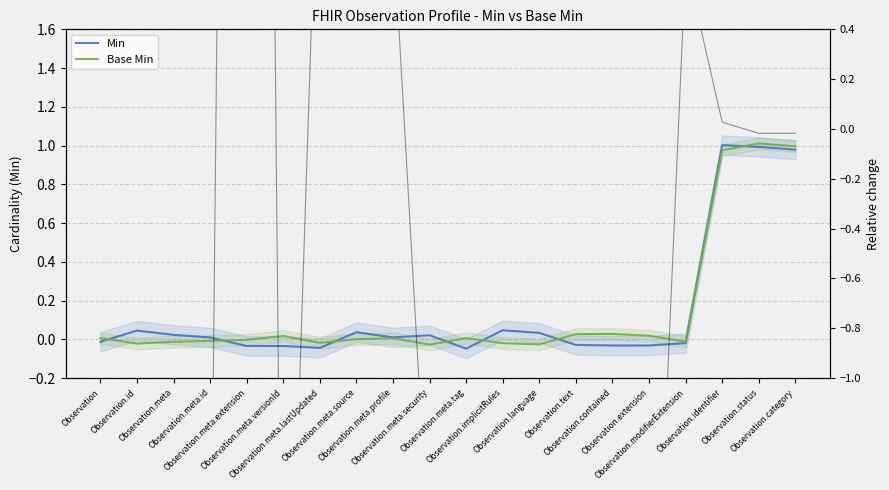

The value of rel. change at Observation.identifier is 0.0. True or false?

False